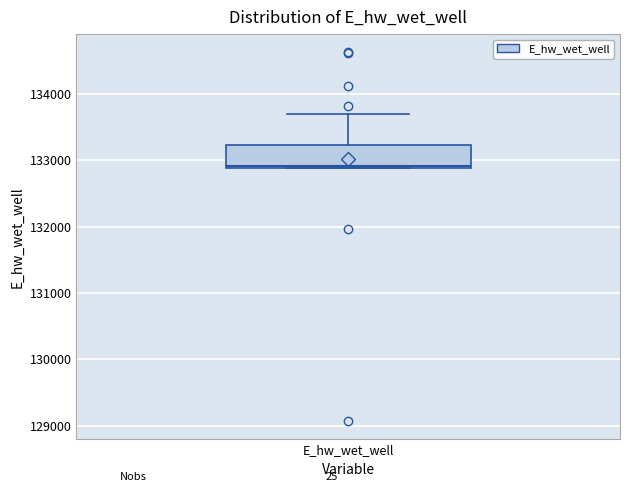

Transcribe this box plot: give where the median line is, the range the box spans, and where the two whiskers end, as read against the y-axis. The values are not printed on the chart, so give them approximately, as read against the axis.

median 132900, box 132900 to 133200, whiskers 132900 to 133700